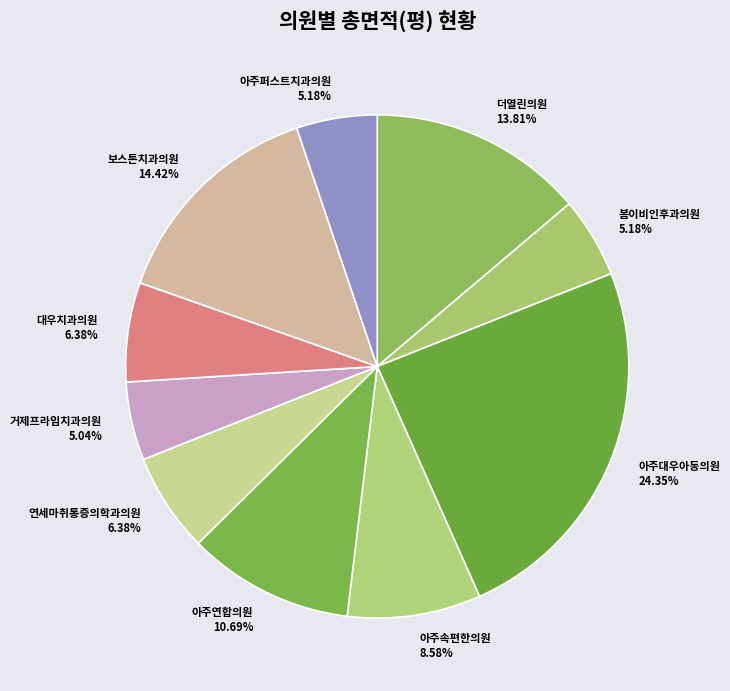

To the nearest percent, what is the difference between the largest and smallest slice percentages?

19%